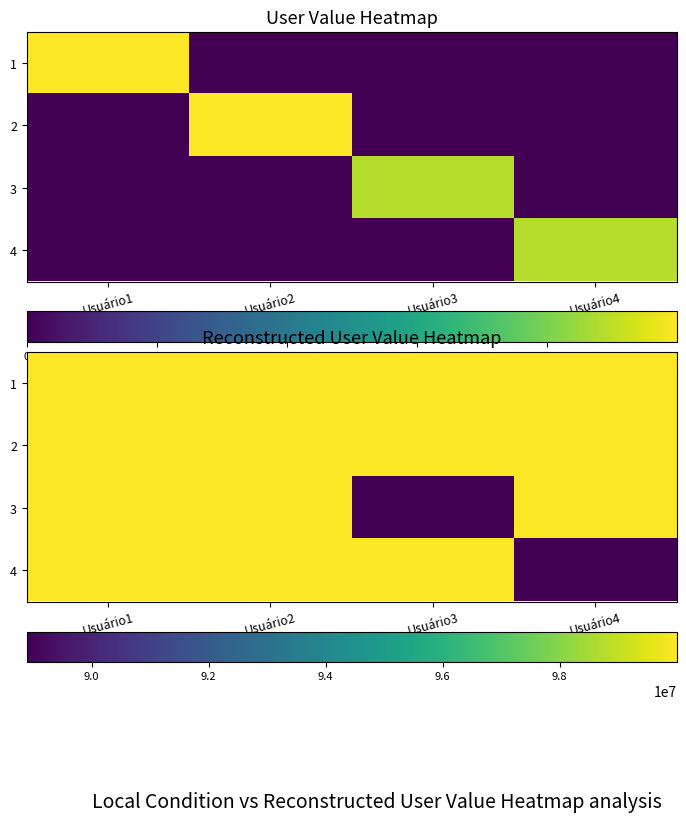

The value of 2 at Usuário1 is 20955310. True or false?

False